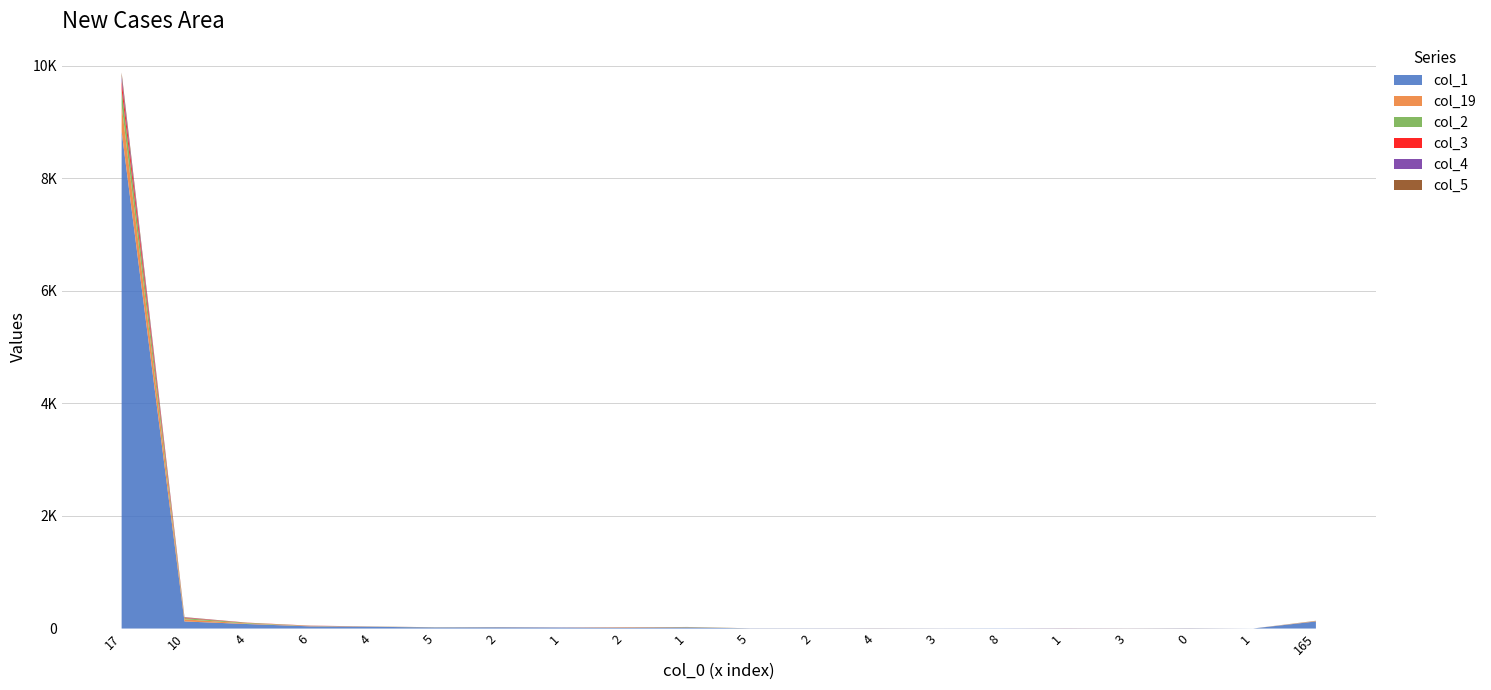

Reading left to right, transcribe all the data shown in this chart.

col_1: 17=8831	10=126	4=80	6=39	4=32	5=17	2=19	1=17	2=10	1=18	5=4	2=4	4=4	3=3	8=4	1=4	3=3	0=5	1=1	165=126
col_19: 17=466	10=38	4=9	6=6	4=2	5=0	2=1	1=0	2=3	1=1	5=0	2=1	4=2	3=1	8=0	1=1	3=2	0=2	1=0	165=8
col_2: 17=275	10=21	4=12	6=3	4=2	5=3	2=3	1=1	2=2	1=6	5=0	2=0	4=0	3=0	8=0	1=0	3=0	0=0	1=0	165=2
col_3: 17=154	10=8	4=4	6=3	4=1	5=0	2=0	1=1	2=2	1=2	5=0	2=0	4=0	3=0	8=0	1=1	3=0	0=0	1=0	165=0
col_4: 17=85	10=5	4=0	6=1	4=0	5=2	2=3	1=1	2=1	1=0	5=0	2=0	4=0	3=0	8=0	1=0	3=0	0=0	1=0	165=1
col_5: 17=66	10=5	4=0	6=0	4=0	5=1	2=0	1=0	2=4	1=1	5=1	2=0	4=0	3=0	8=0	1=0	3=0	0=0	1=0	165=1